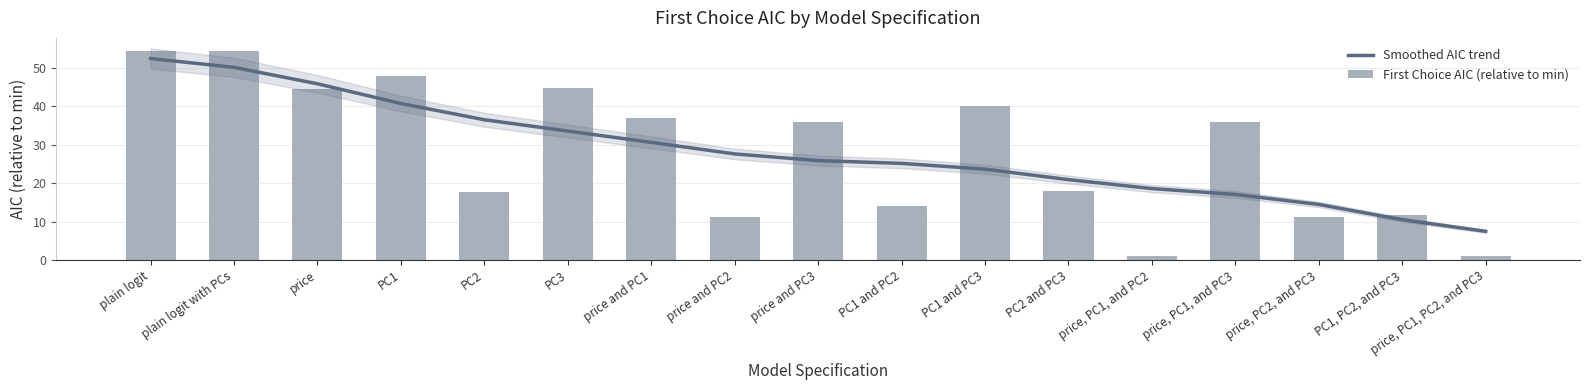

Read the Smoothed AIC trend value at plain logit with PCs.

50.2